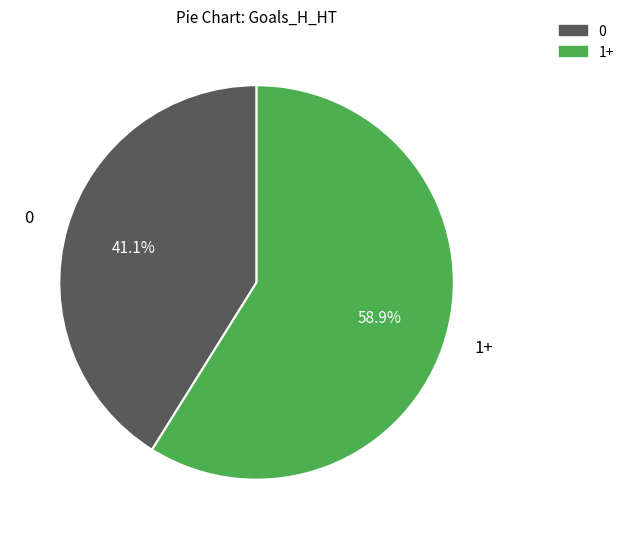

Which has a higher value, 0 or 1+?

1+